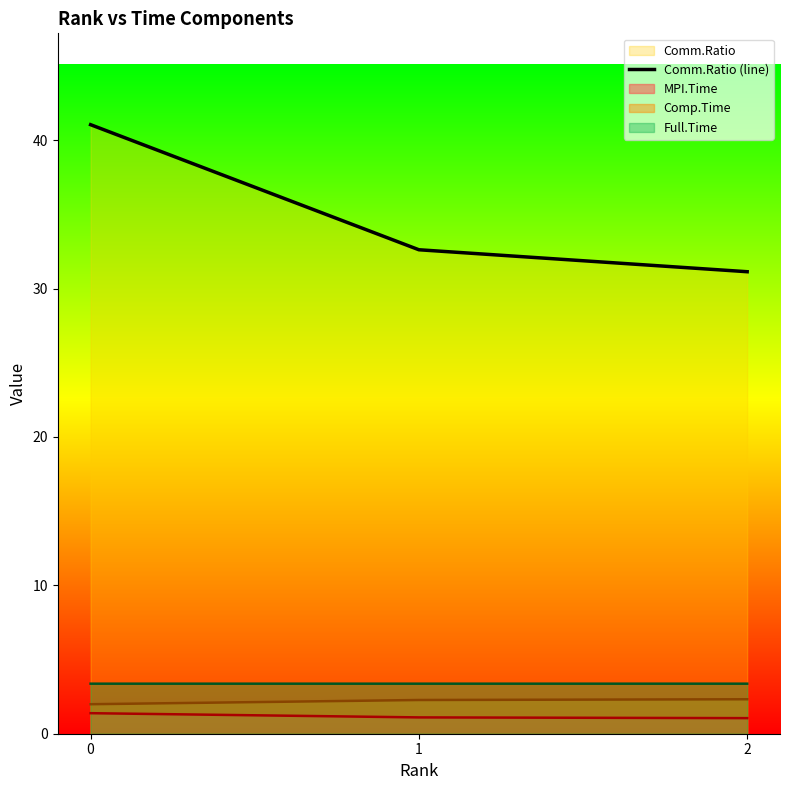

At which category does the chart reach its minimum across all series?

2